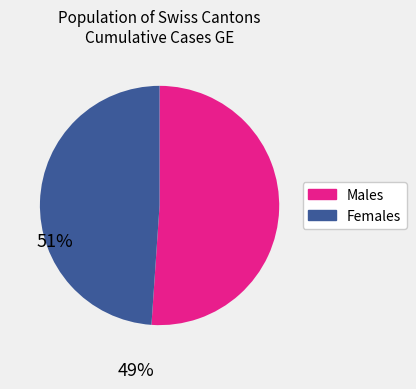

Is there any slice that represents more than half of the pie?

Yes